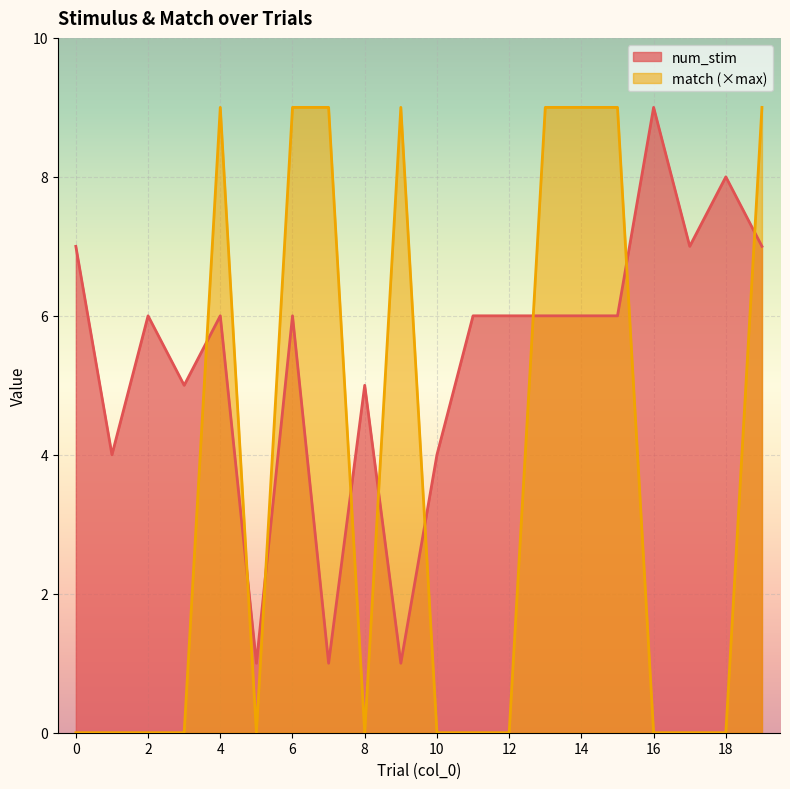

List the labels in order of match value, smallest first.

0, 1, 2, 3, 5, 8, 10, 11, 12, 16, 17, 18, 4, 6, 7, 9, 13, 14, 15, 19